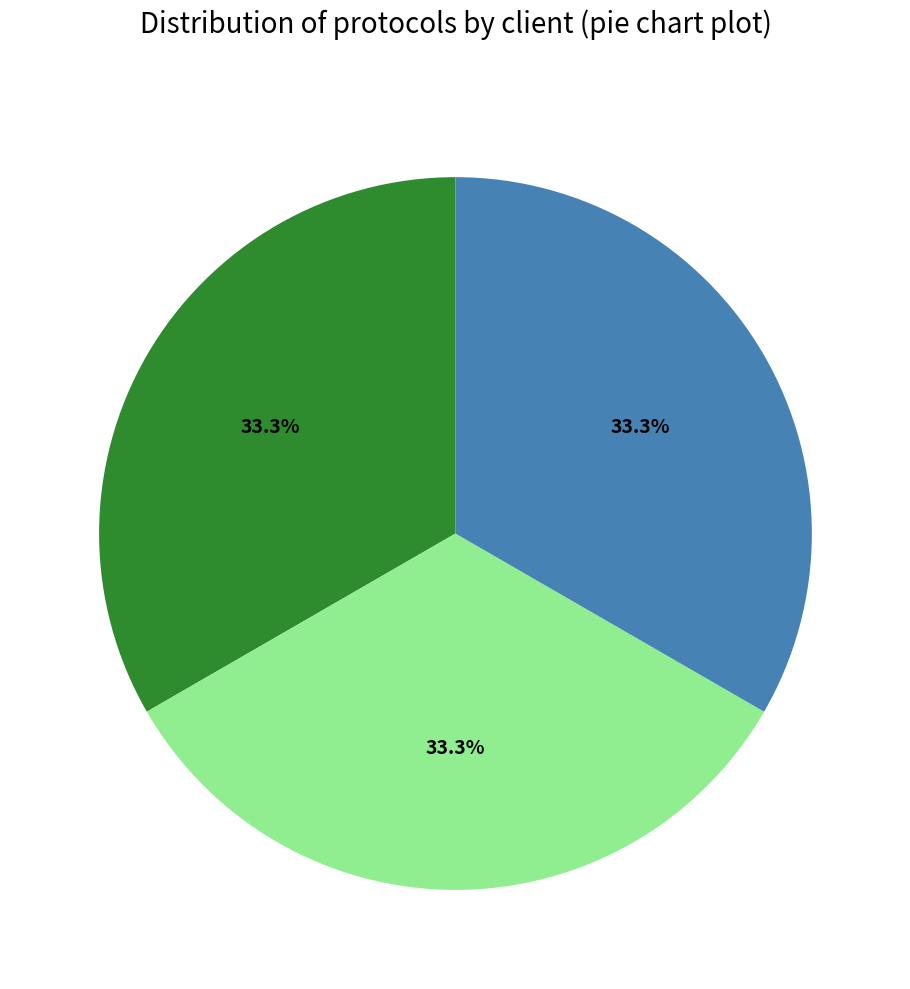

Is there any slice that represents more than half of the pie?

No